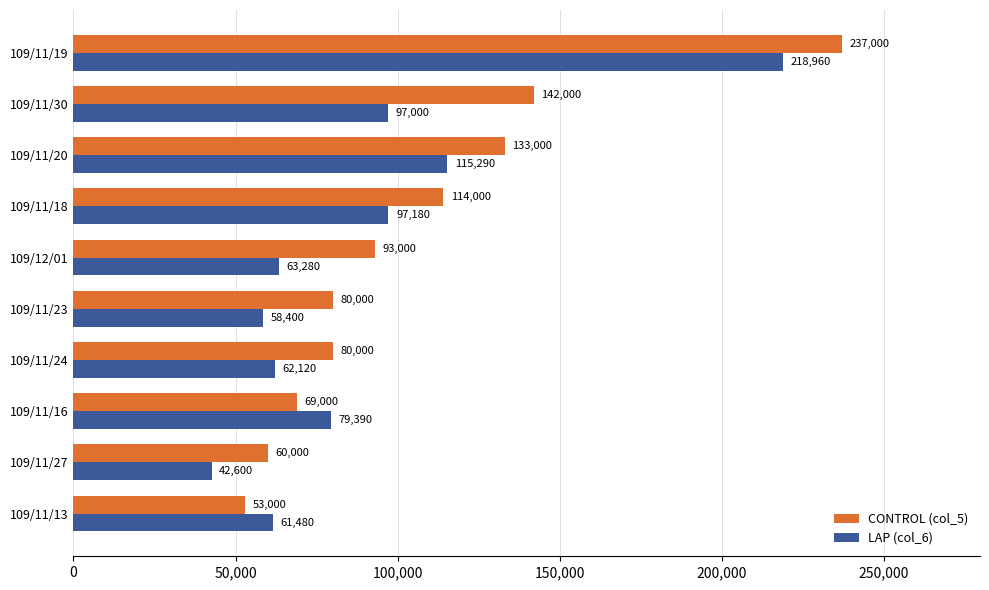

Which category has the highest value across all series?

109/11/19